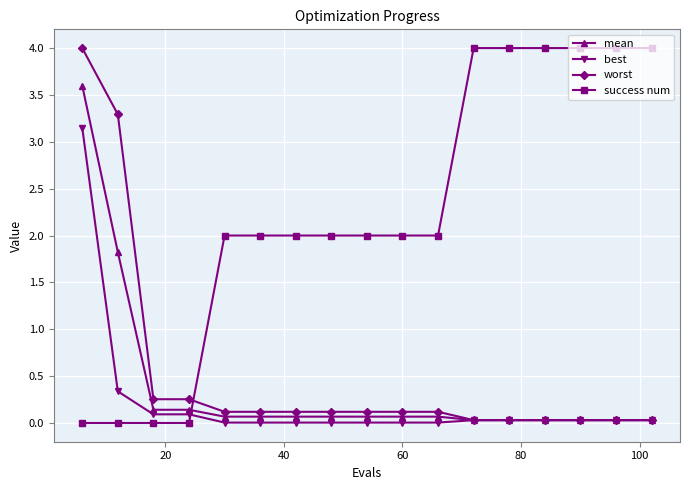

What is the value of the best point at the 4th from the left?

0.1